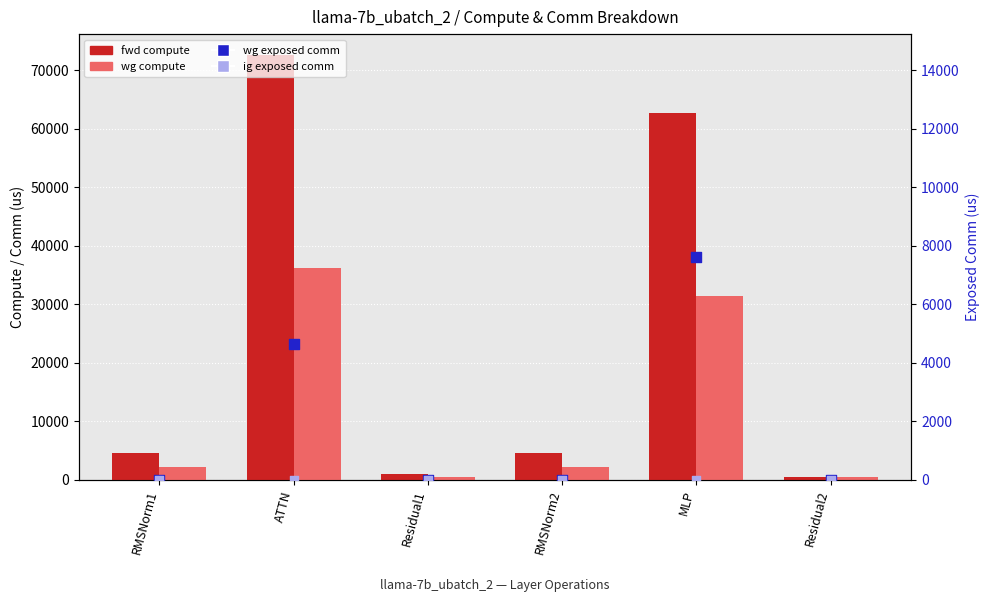

What are all the series names shown in the legend?

fwd compute, wg compute, wg exposed comm, ig exposed comm